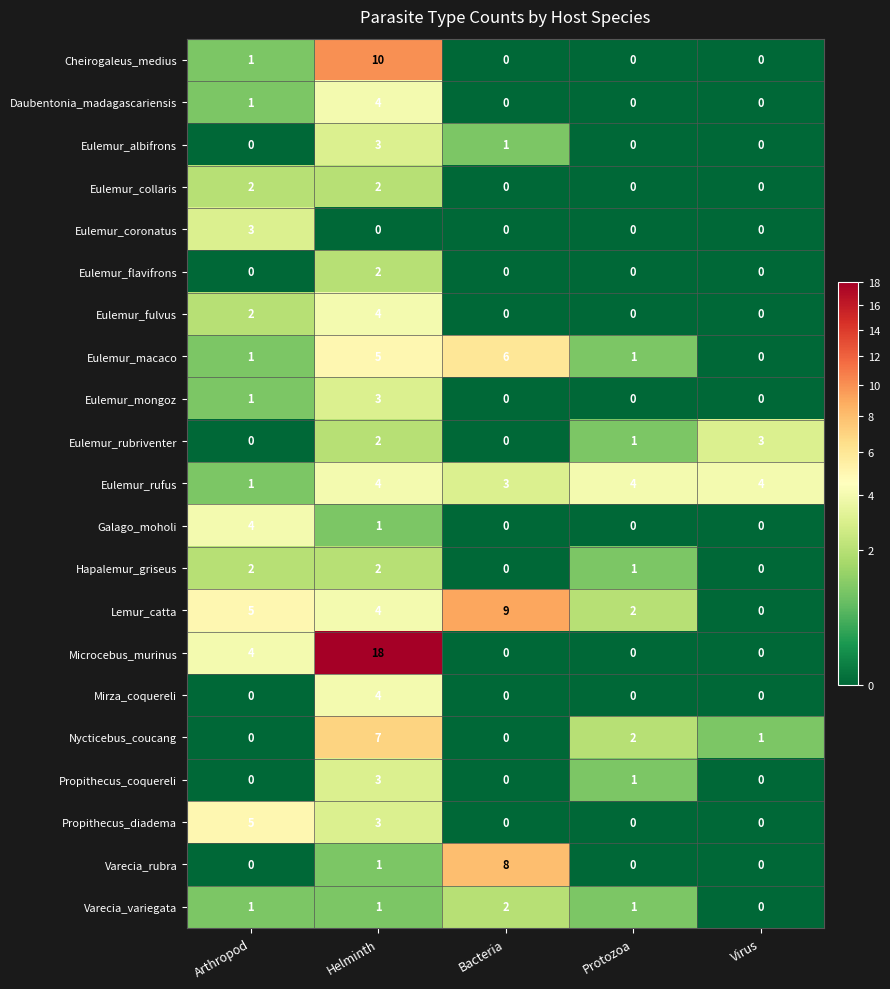

What is the maximum value shown in the chart?

18